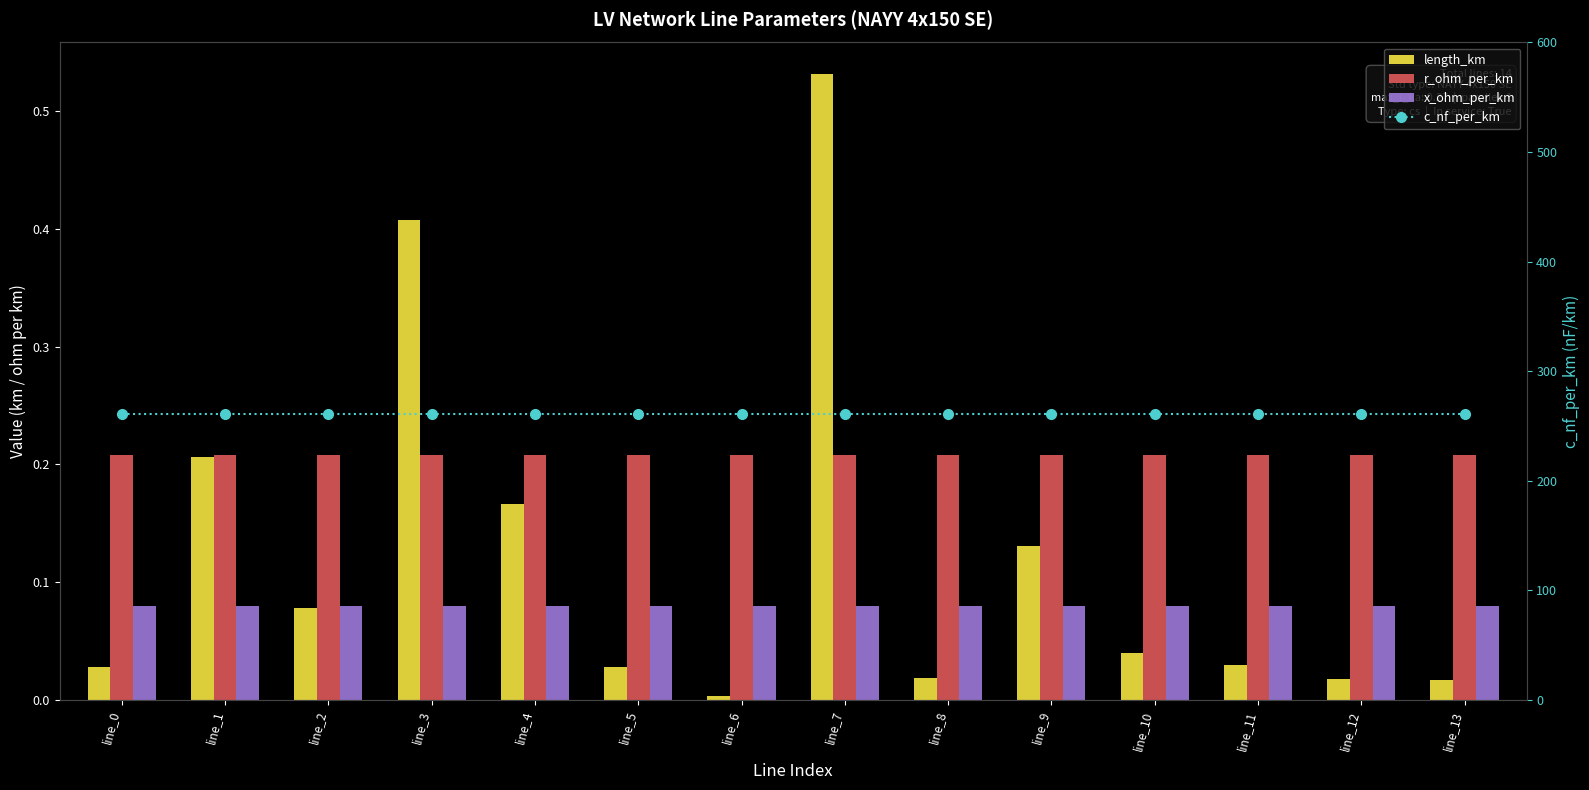

List the labels in order of r_ohm_per_km value, smallest first.

line_0, line_1, line_2, line_3, line_4, line_5, line_6, line_7, line_8, line_9, line_10, line_11, line_12, line_13